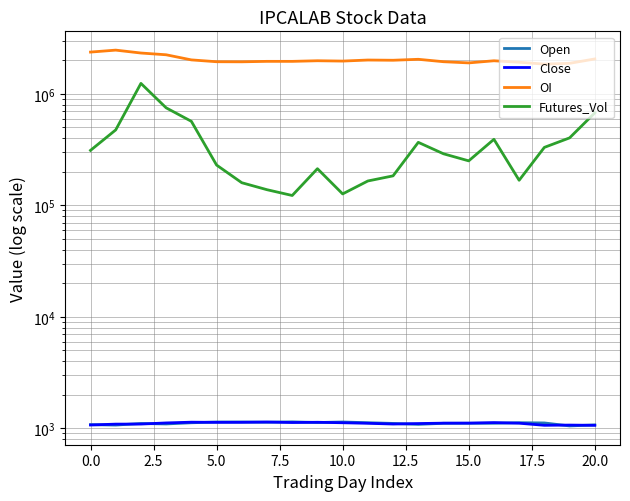

Reading left to right, list all the values displayed in this chart.

Open: 1079.0	1069.3	1105.0	1094.2	1121.3	1138.5	1138.9	1133.7	1142.2	1127.0	1139.2	1122.6	1106.1	1085.0	1109.0	1110.0	1110.0	1122.7	1117.2	1050.3	1073.0
Close: 1070.6	1090.3	1091.6	1117.5	1134.8	1131.0	1132.0	1138.7	1127.0	1132.9	1121.6	1109.0	1092.5	1103.3	1112.4	1113.0	1125.5	1111.2	1064.2	1069.0	1063.6
OI: 2364700.0	2462200.0	2319200.0	2236650.0	2012400.0	1937650.0	1934400.0	1952600.0	1951950.0	1977300.0	1963650.0	2006550.0	1997450.0	2037100.0	1938300.0	1891500.0	1976000.0	1917500.0	1844700.0	1875250.0	2051400.0
Futures_Vol: 310725.0	474075.0	1238400.0	747900.0	566100.0	229500.0	159300.0	137925.0	122400.0	212850.0	126450.0	165150.0	183600.0	366750.0	289575.0	250200.0	390375.0	167625.0	330525.0	402075.0	673650.0